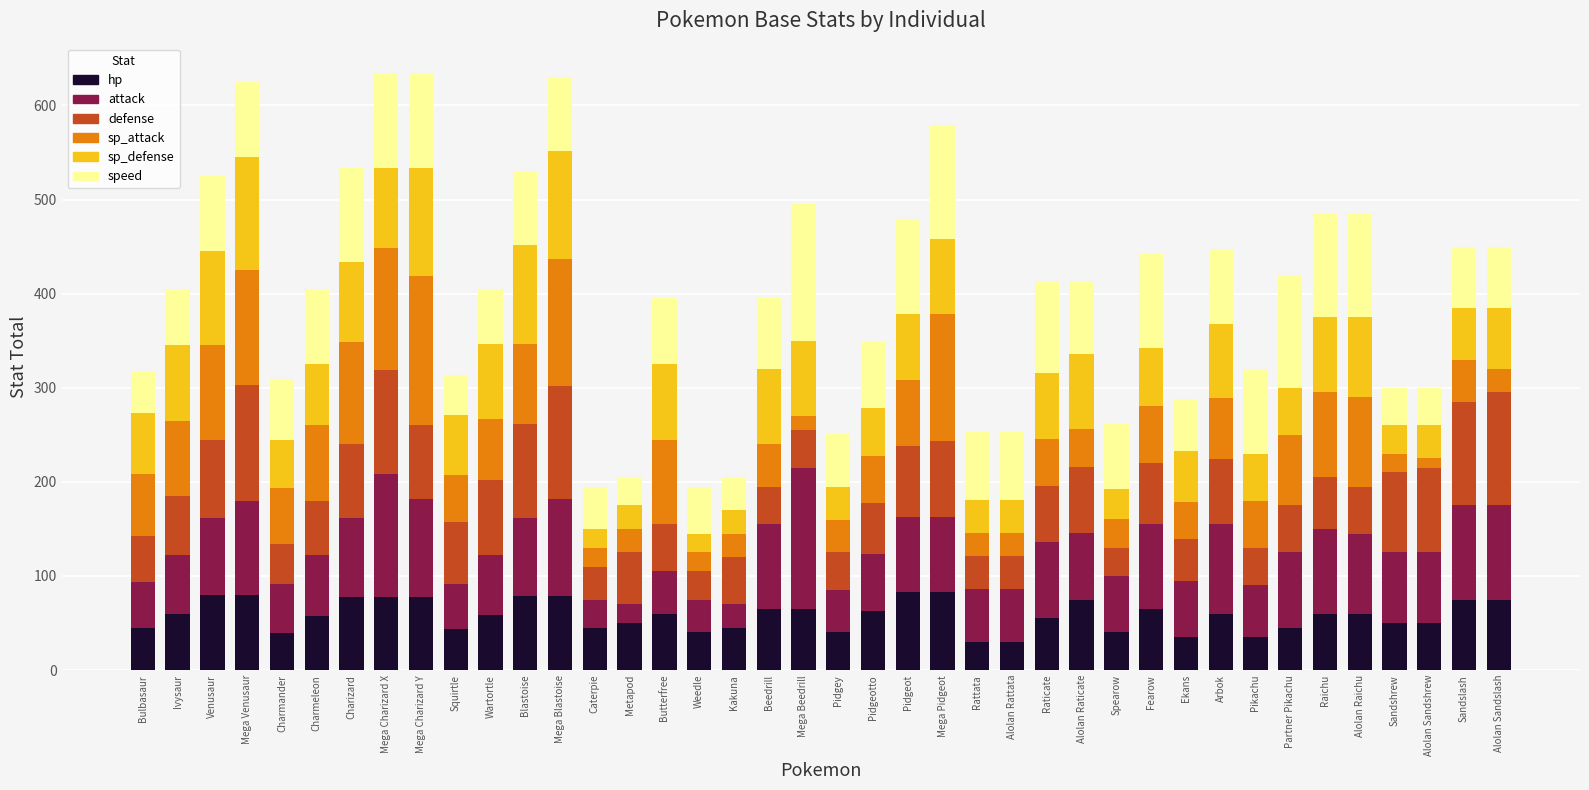

What is the sum of all hp values?

2336